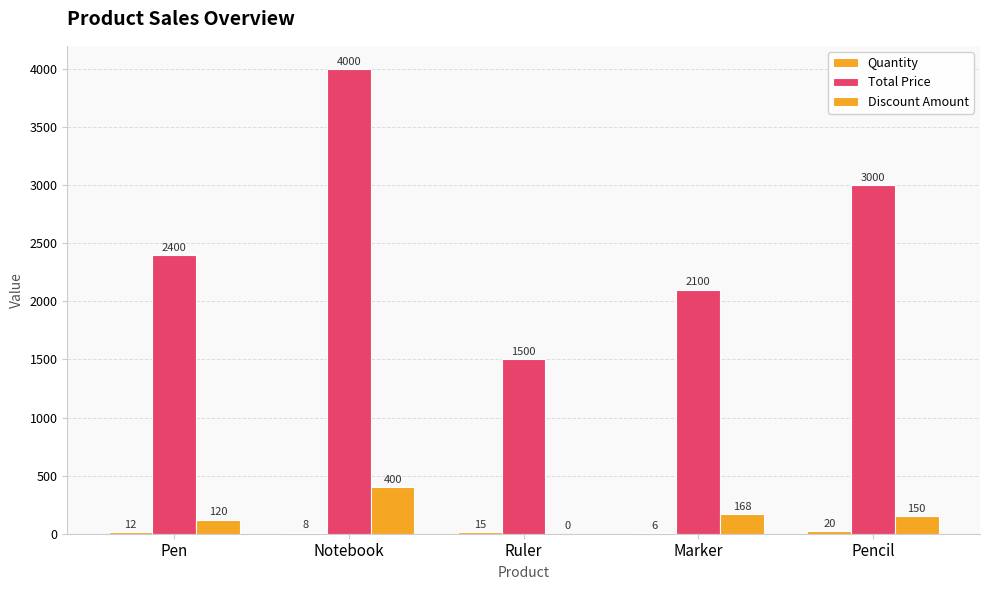

How many positive values does the Discount Amount series have?

4